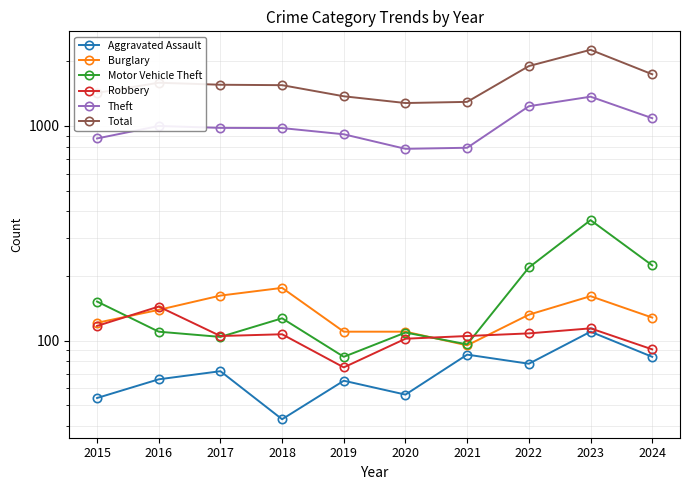

What is the average value of the Motor Vehicle Theft series?

159